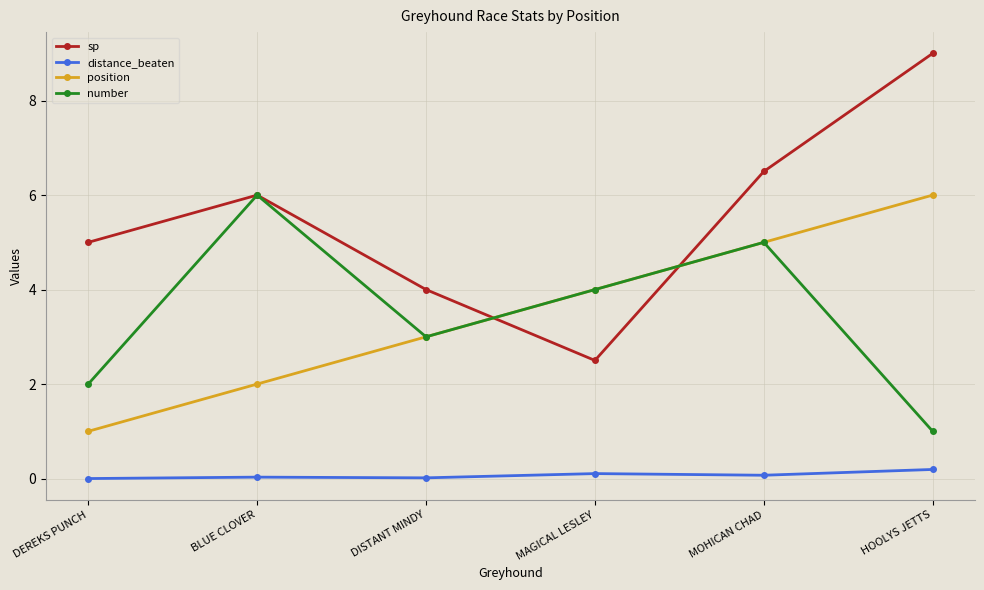

What is the spread (max minus min) of values at DISTANT MINDY?

4.0